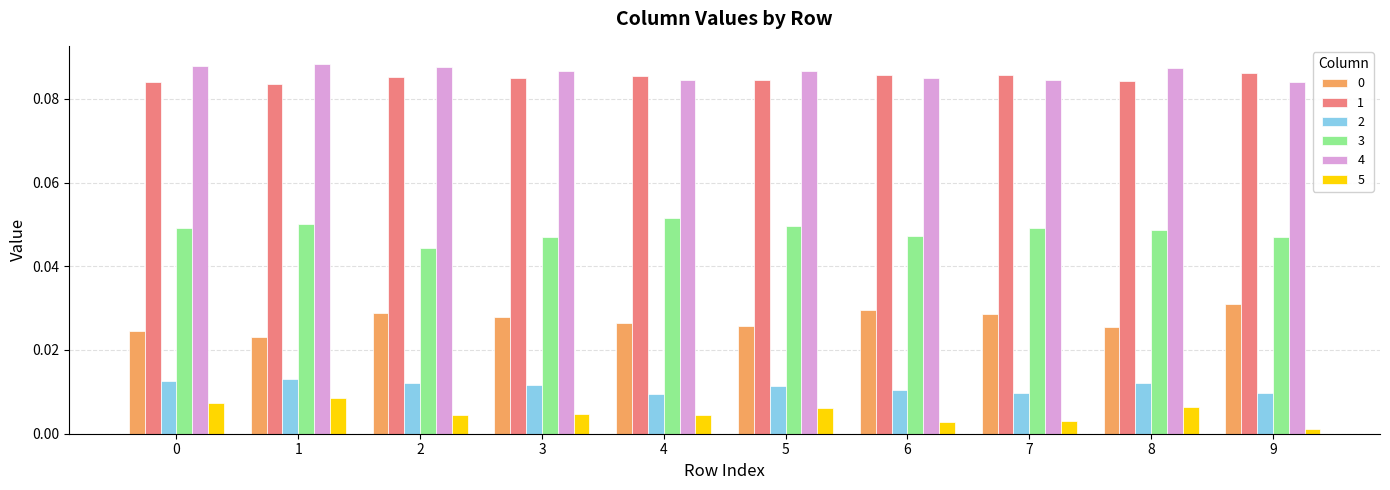

How many series are shown in this chart?

6